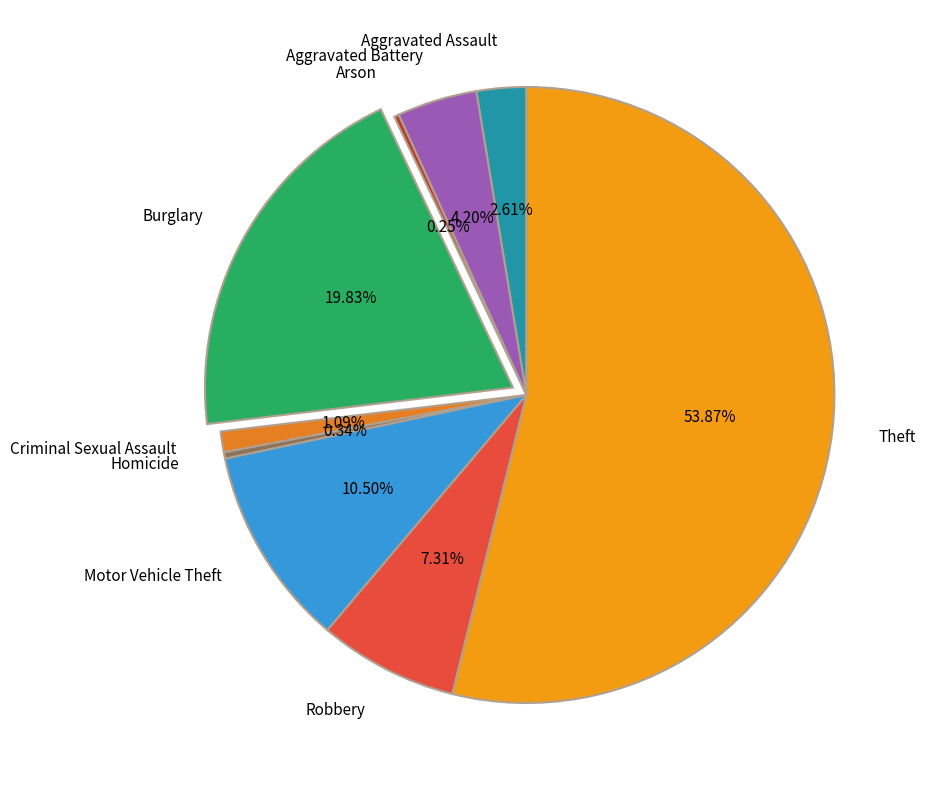

Is Theft the majority of the pie?

Yes